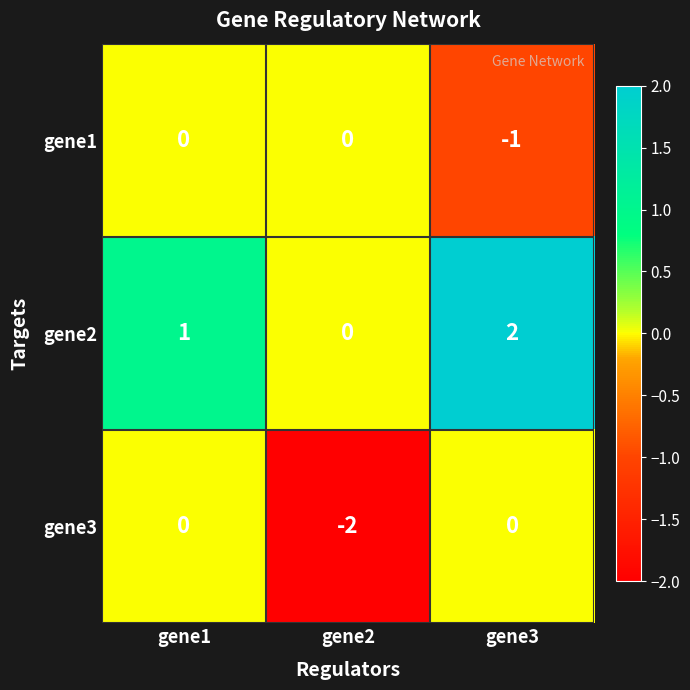

Which series has the largest total across all categories?

gene2